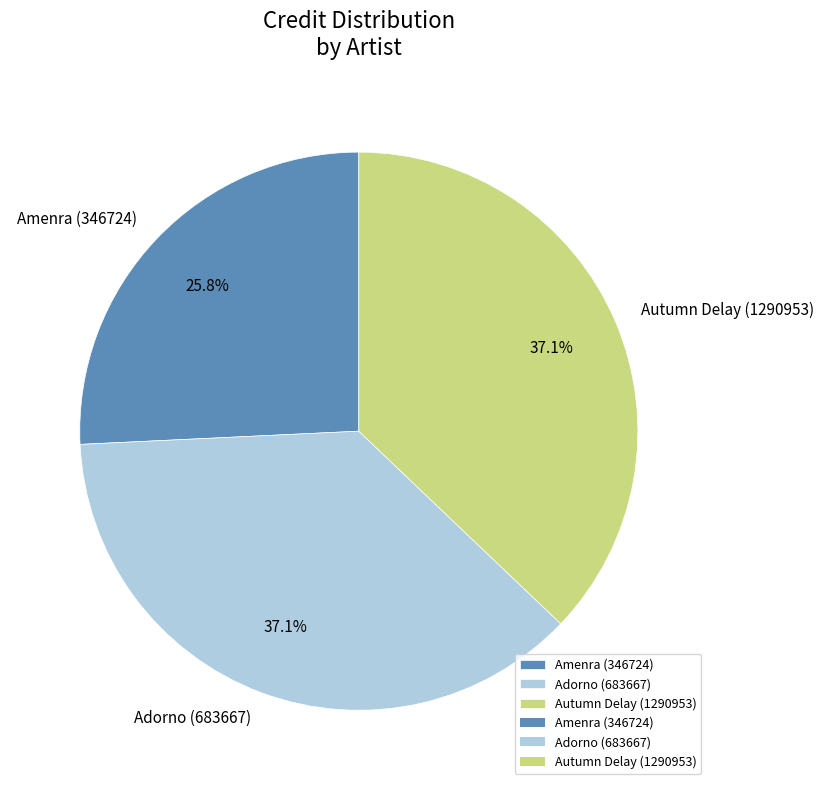

Which slice is the smallest?

Amenra (346724)